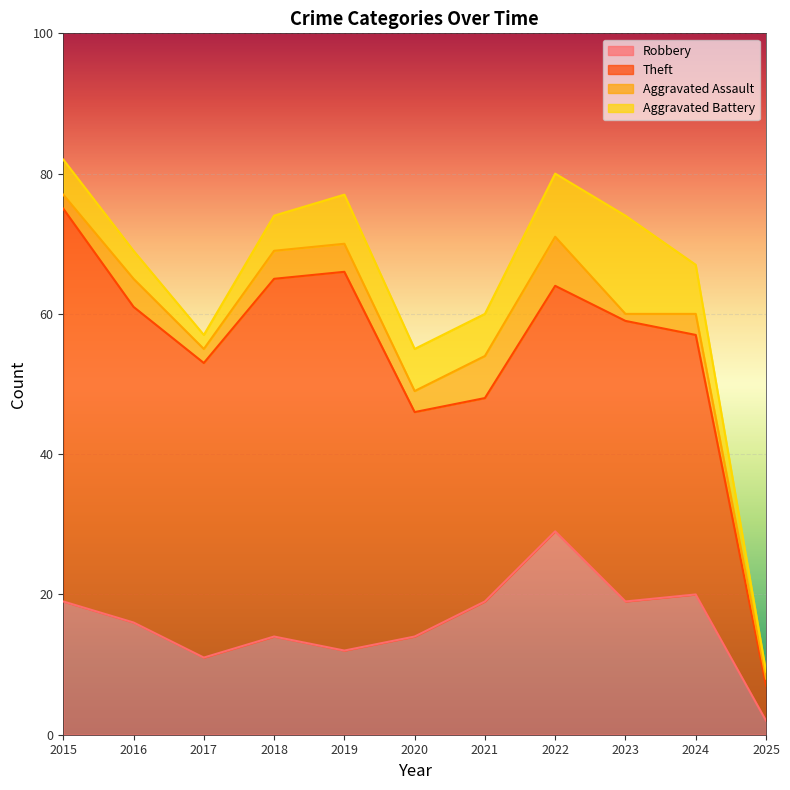

At 2019, list the series in order from largest to smallest.

Theft, Robbery, Aggravated Battery, Aggravated Assault